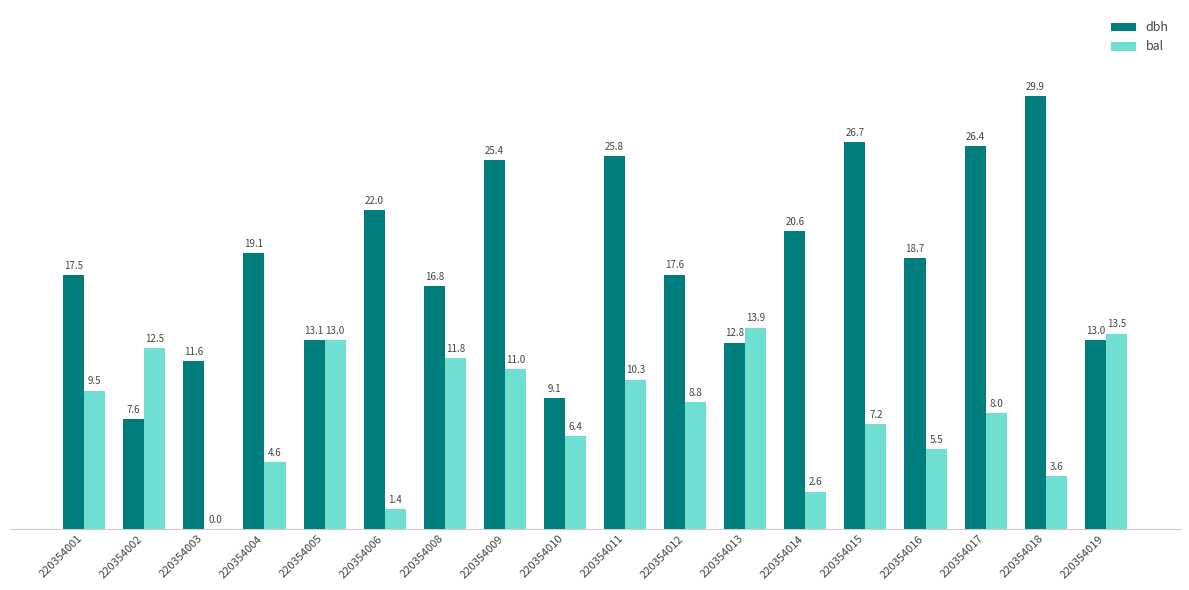

The dbh series shows 11.6 at 220354003. True or false?

True